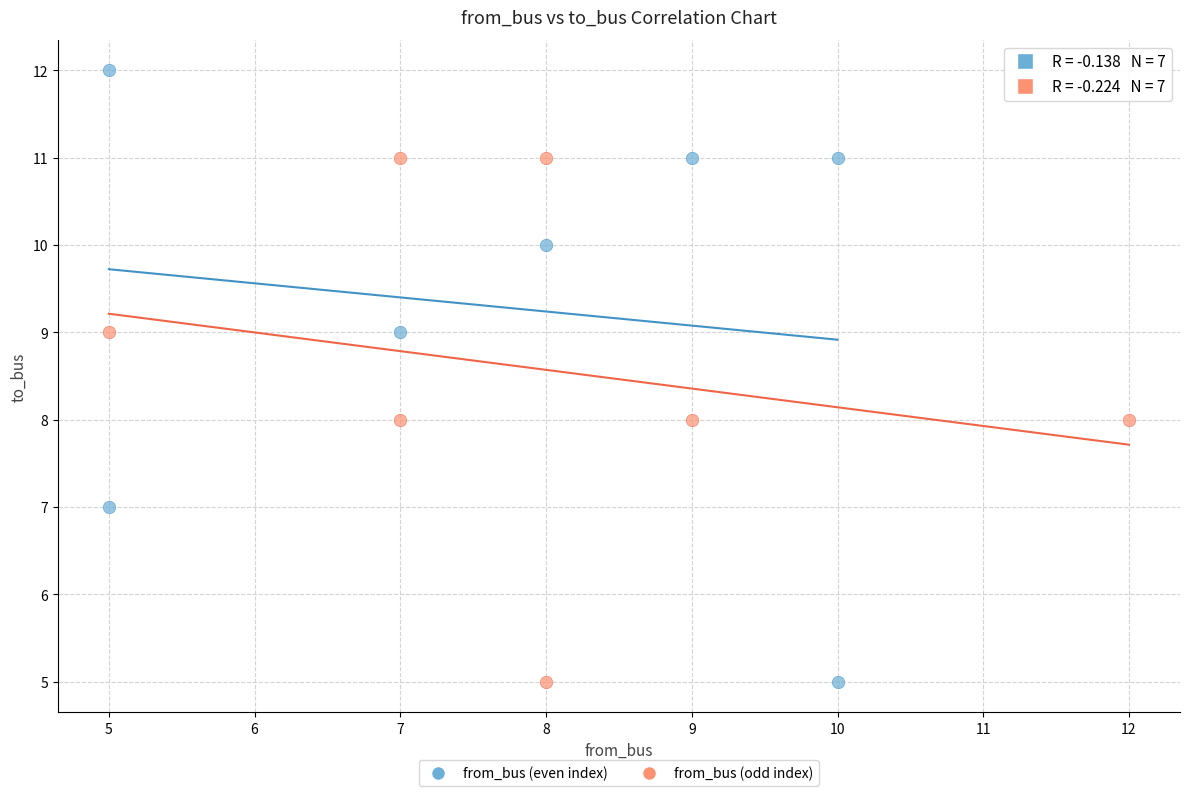

Which series has the largest Y range (max minus min)?

from_bus (even index)